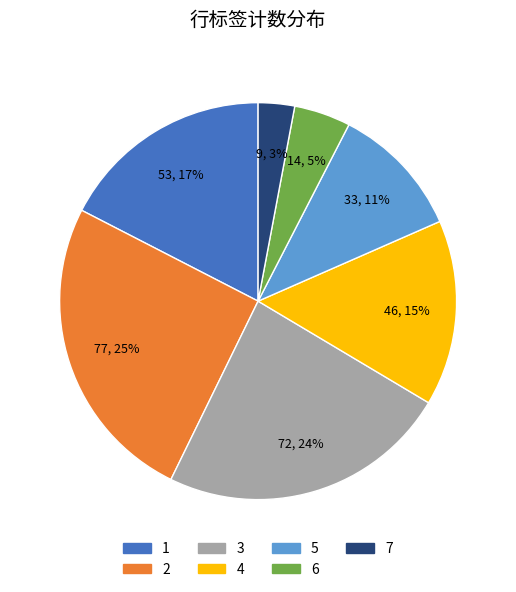

Is the sum of 1 and 5 greater than half?

No